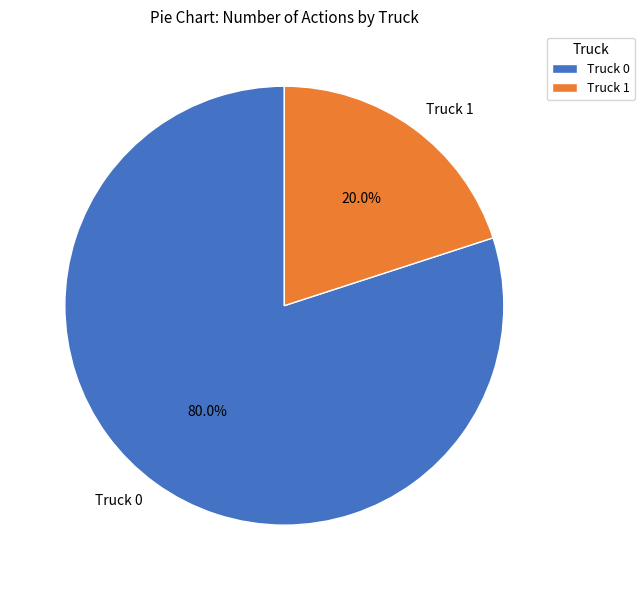

To the nearest percent, what portion does Truck 1 represent?

20%